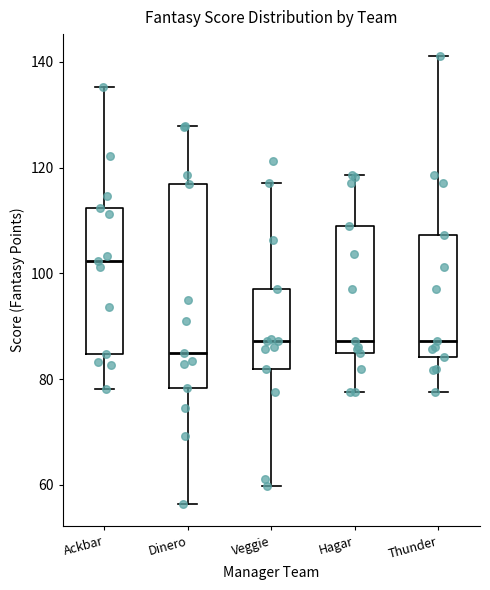

Which box has the lowest median line?

Dinero